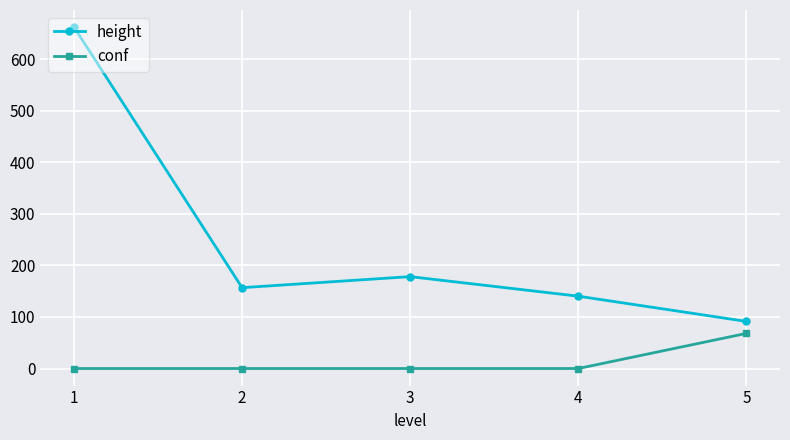

Where does the height series first go above 156?

1